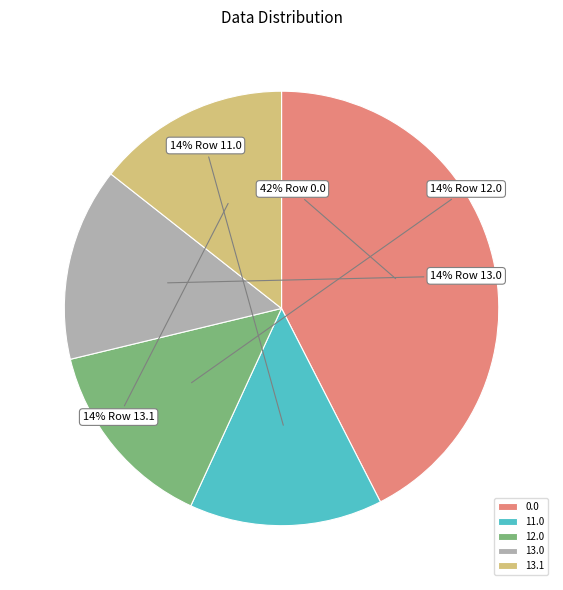

Does any single category account for the majority?

No